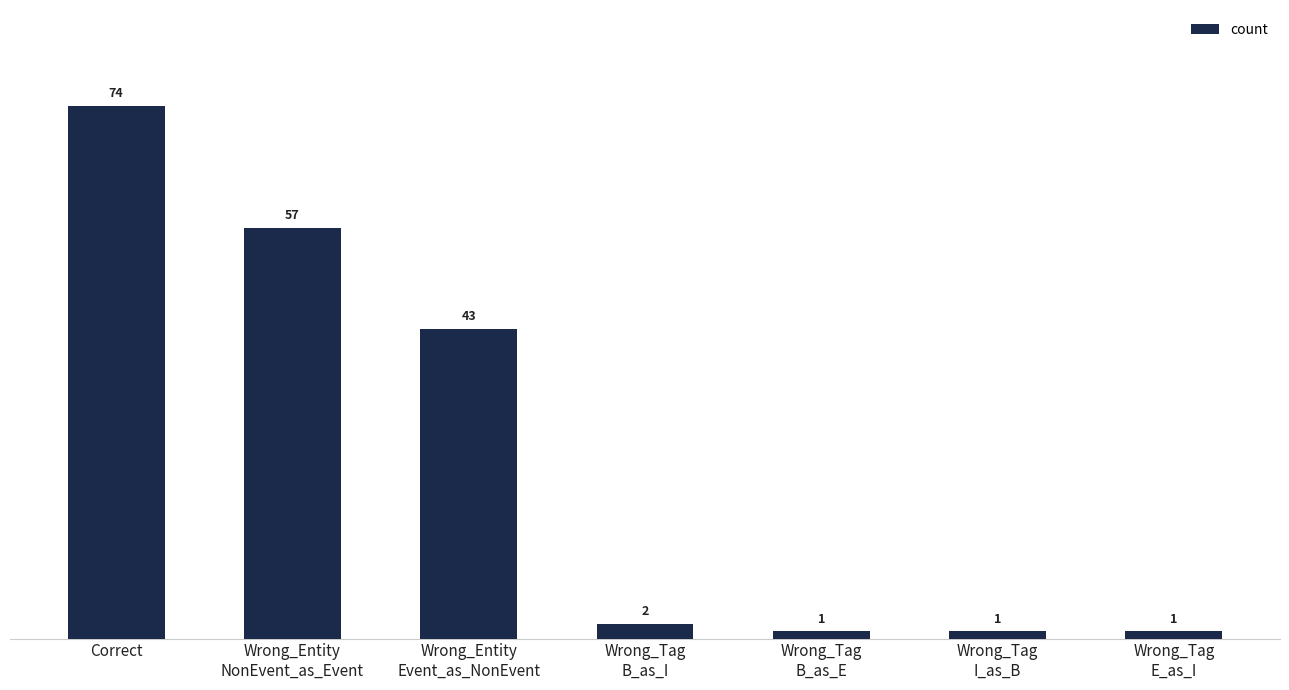

What is the change in value from Wrong_Entity
Event_as_NonEvent to Wrong_Tag
B_as_E?

-42